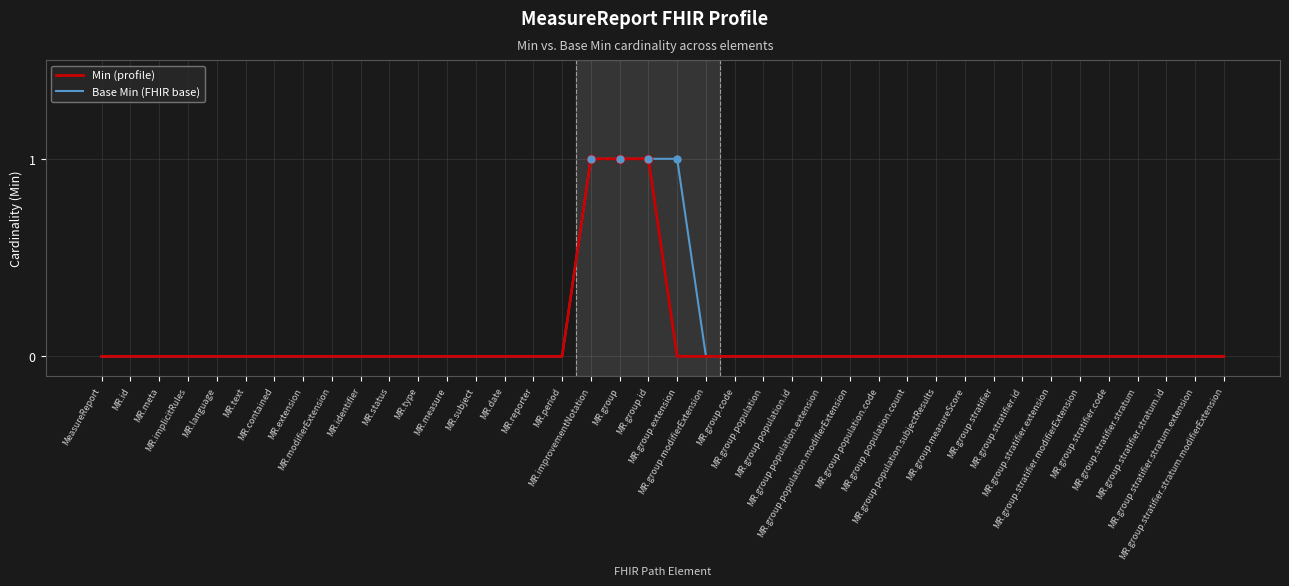

True or false: Base Min (FHIR base) and Min (profile) cross at least once.

False